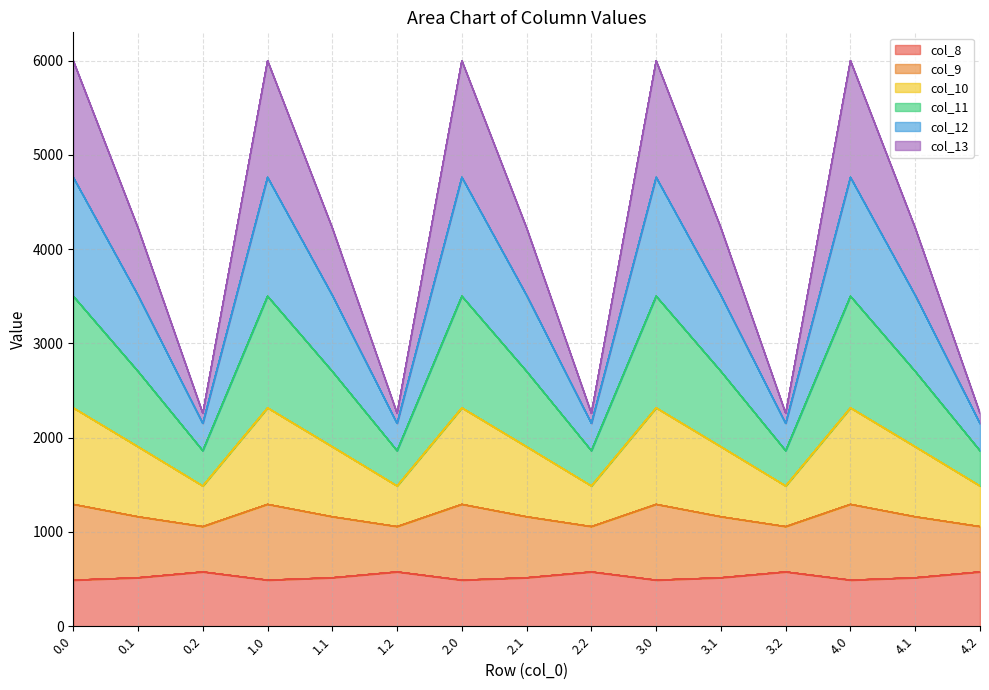

In col_12, how many points are lower than both neighbors (excluding endpoints)?

4